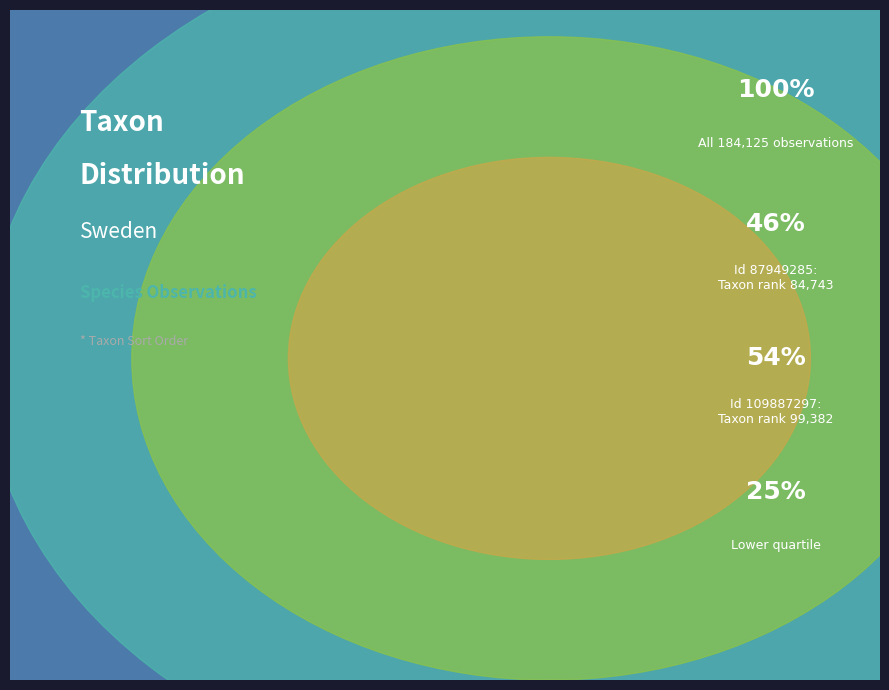

Is there any slice that represents more than half of the pie?

Yes